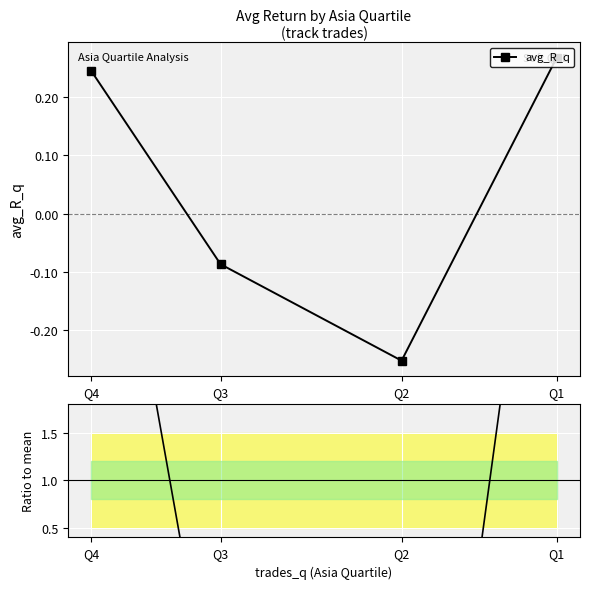

How many data points in Ratio to mean are less than 5?

2